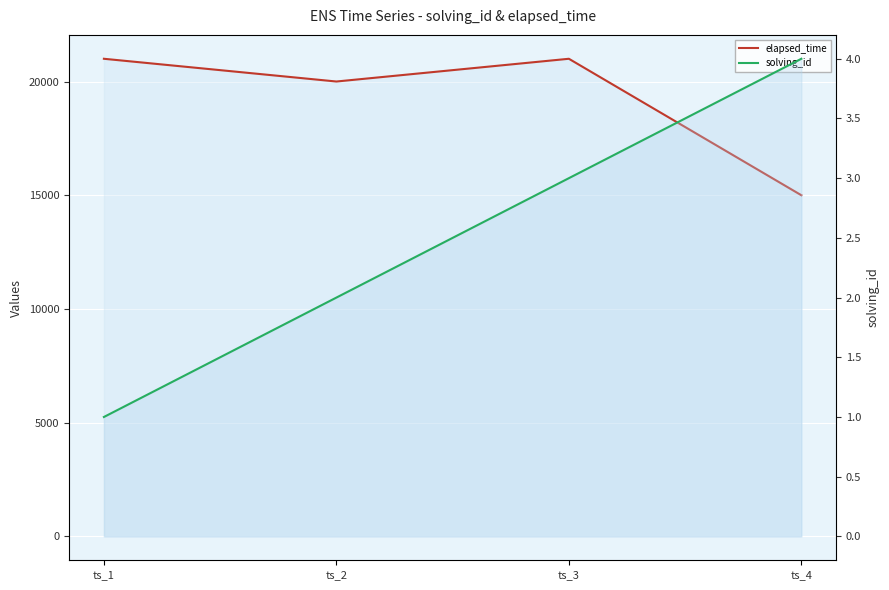

Count the elapsed_time values in the range 20000 to 21000.

3